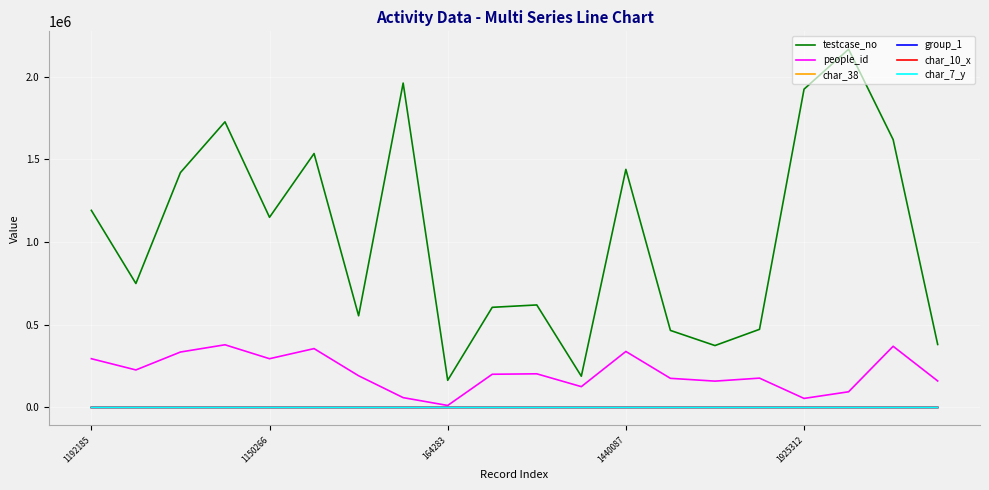

True or false: char_7_y and char_10_x cross at least once.

False